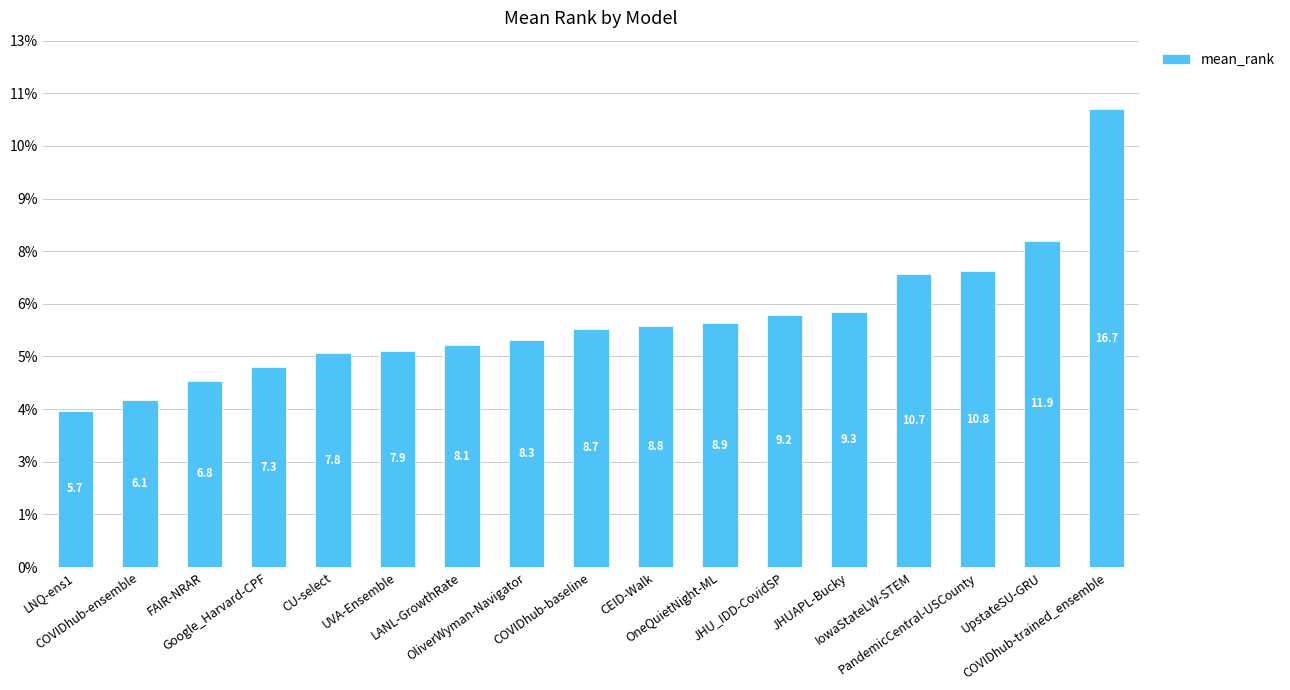

At which category does the chart reach its minimum across all series?

LNQ-ens1